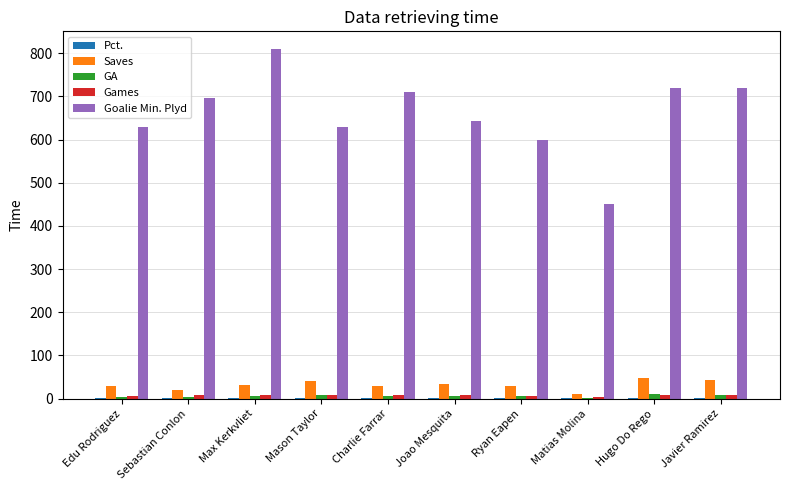

Which series changed the most between Mason Taylor and Javier Ramirez?

Goalie Min. Plyd